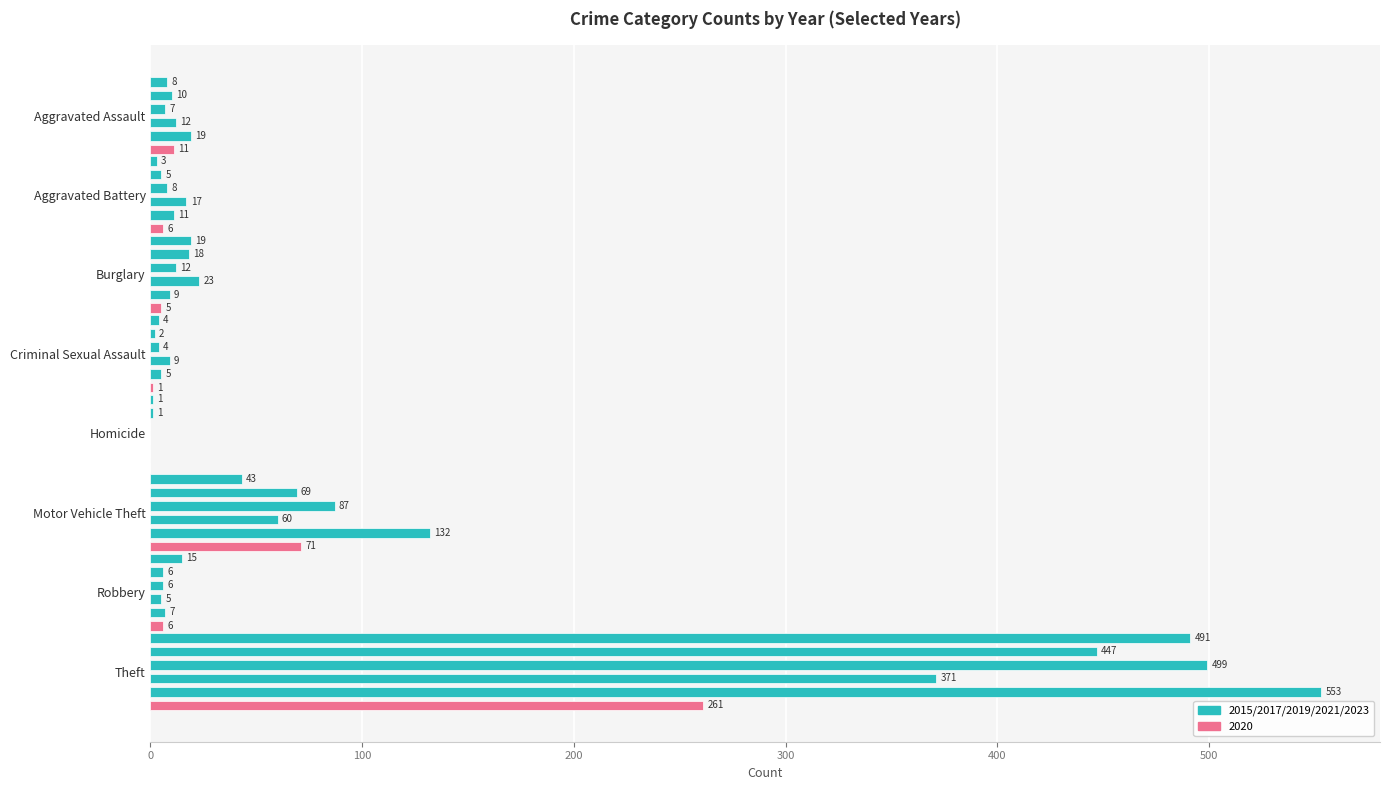

The value of 2015 at Aggravated Assault is 8. True or false?

True